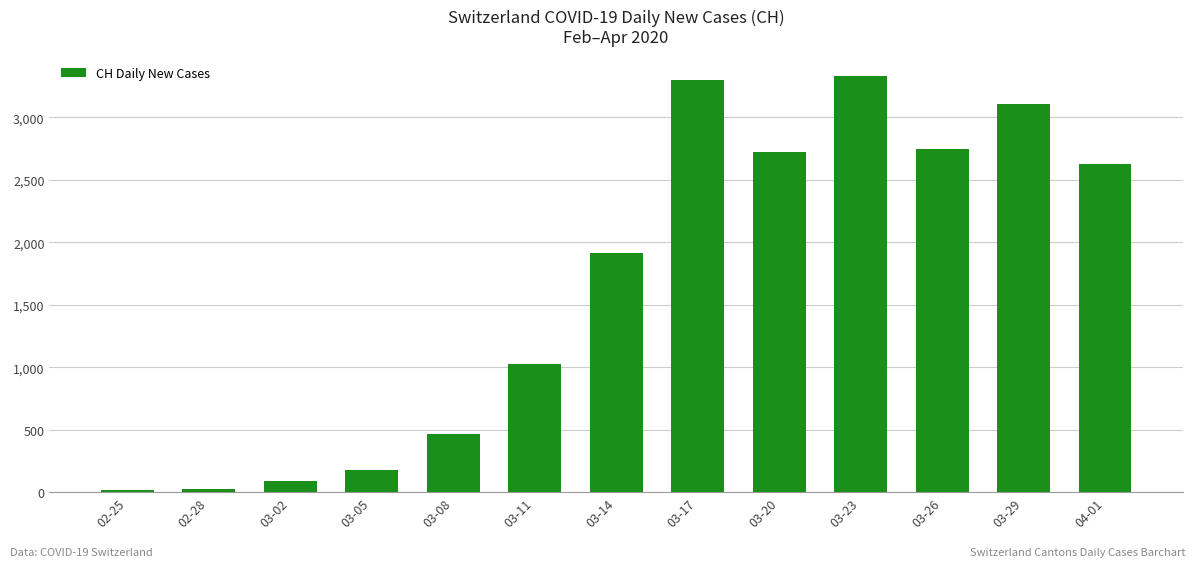

What is the minimum value shown in the chart?

13